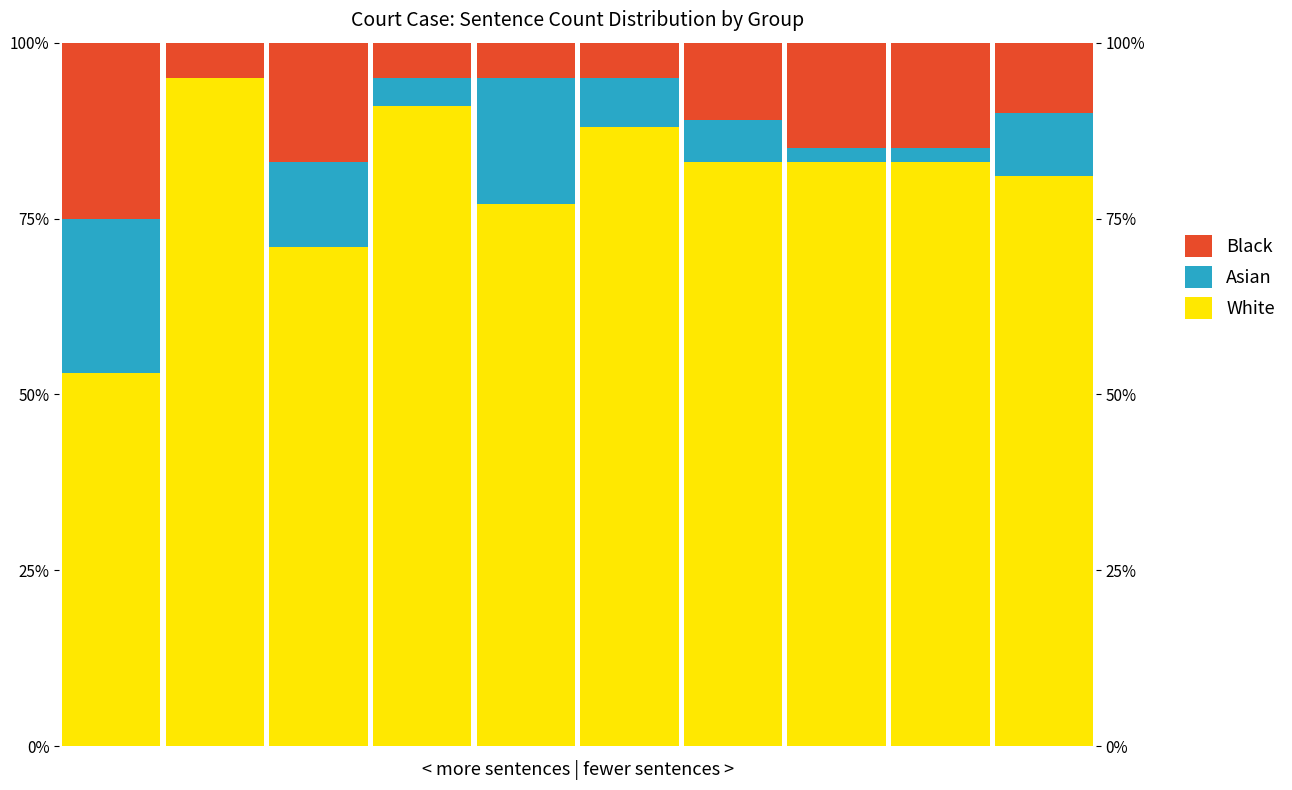

Reading left to right, transcribe all the data shown in this chart.

White: 0=53	1=95	2=71	3=91	4=77	5=88	6=83	7=83	8=83	9=81
Asian: 0=22	1=0	2=12	3=4	4=18	5=7	6=6	7=2	8=2	9=9
Black: 0=25	1=5	2=17	3=5	4=5	5=5	6=11	7=15	8=15	9=10